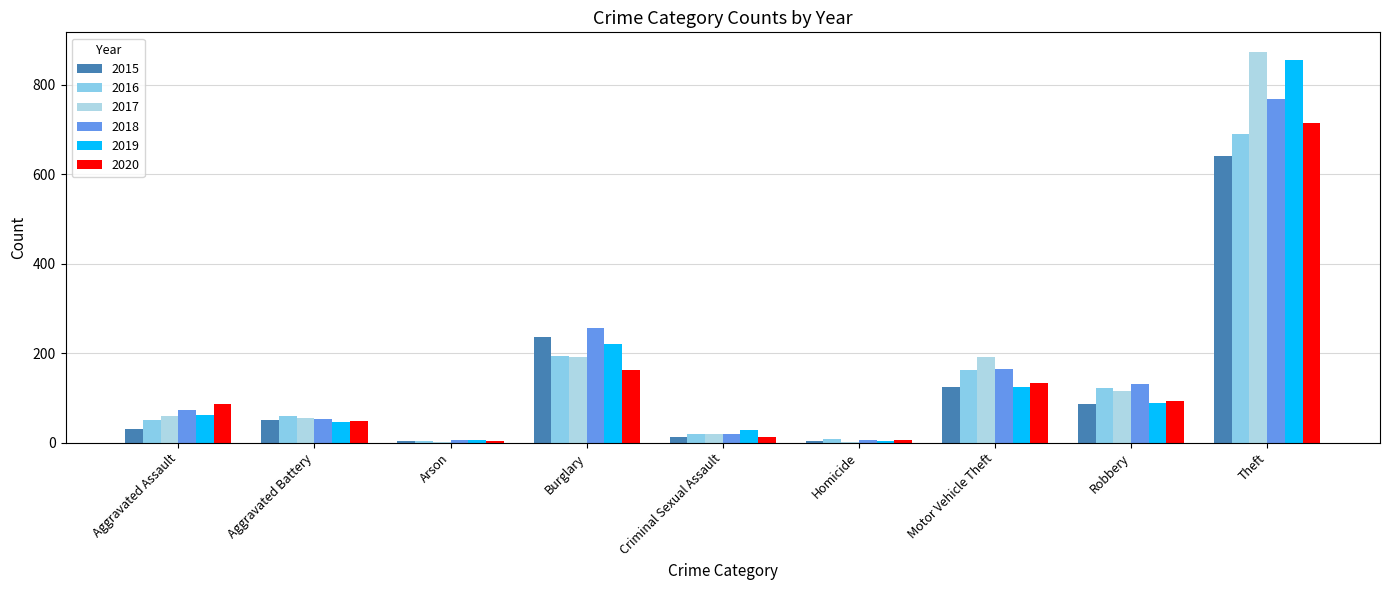

How many groups of bars are there?

9